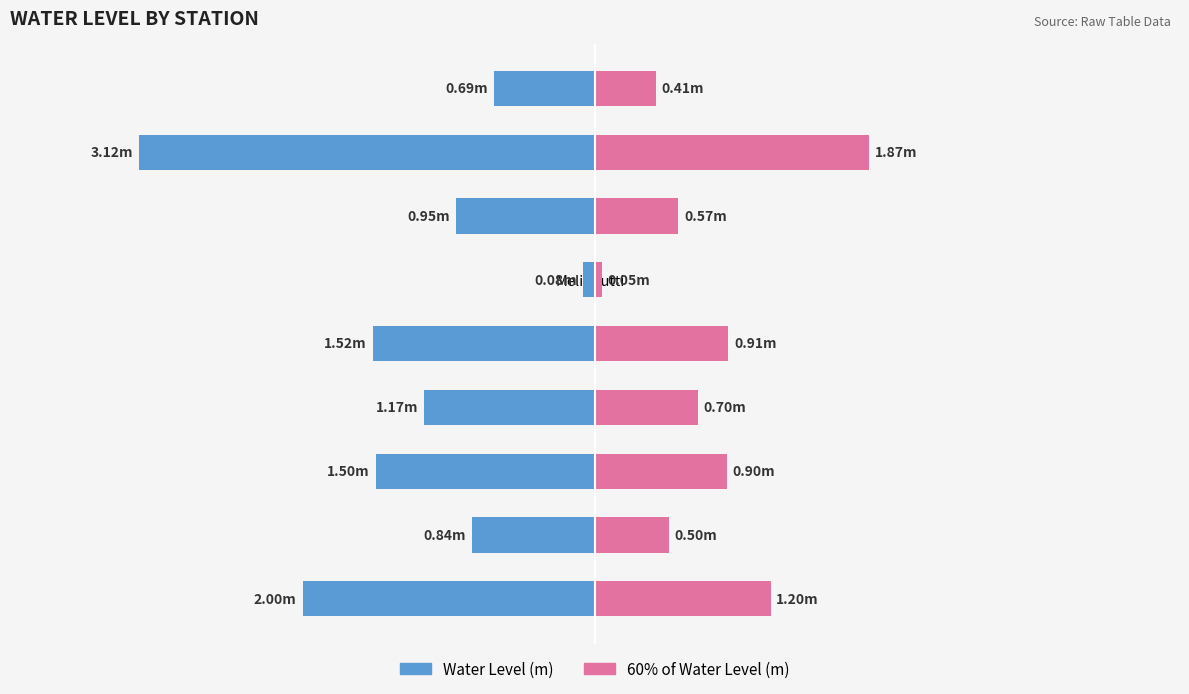

Which category has the highest value across all series?

Patasrikakulam